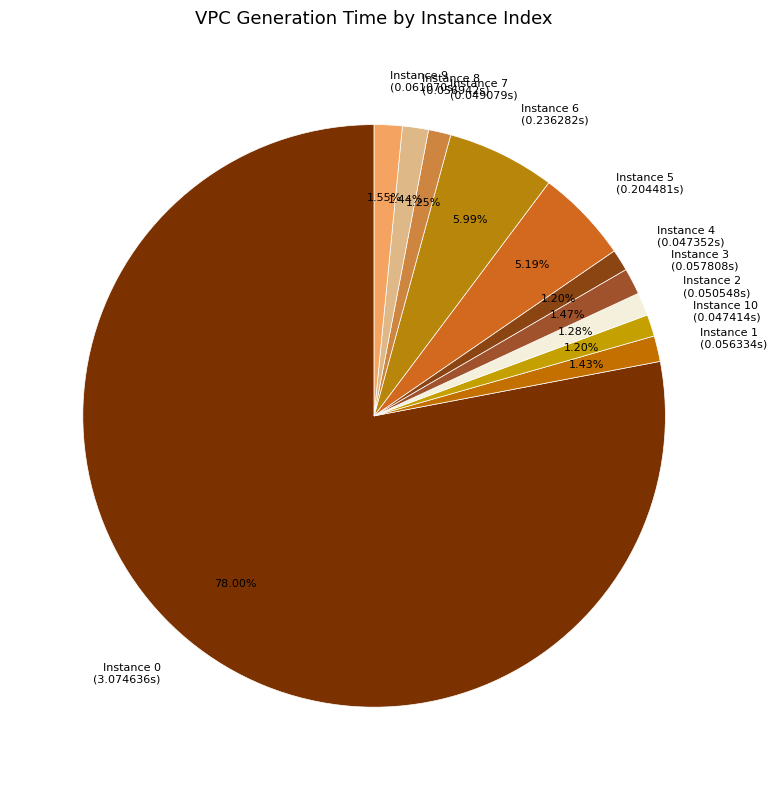

Does Instance 0 (3.074636s) represent more than half of the total?

Yes